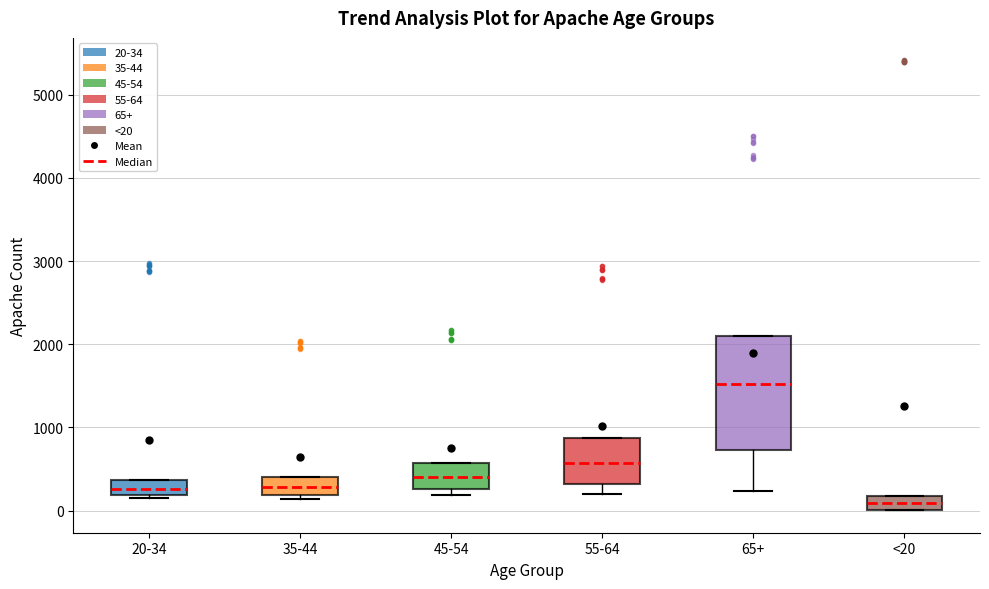

Which box has the highest median line?

65+